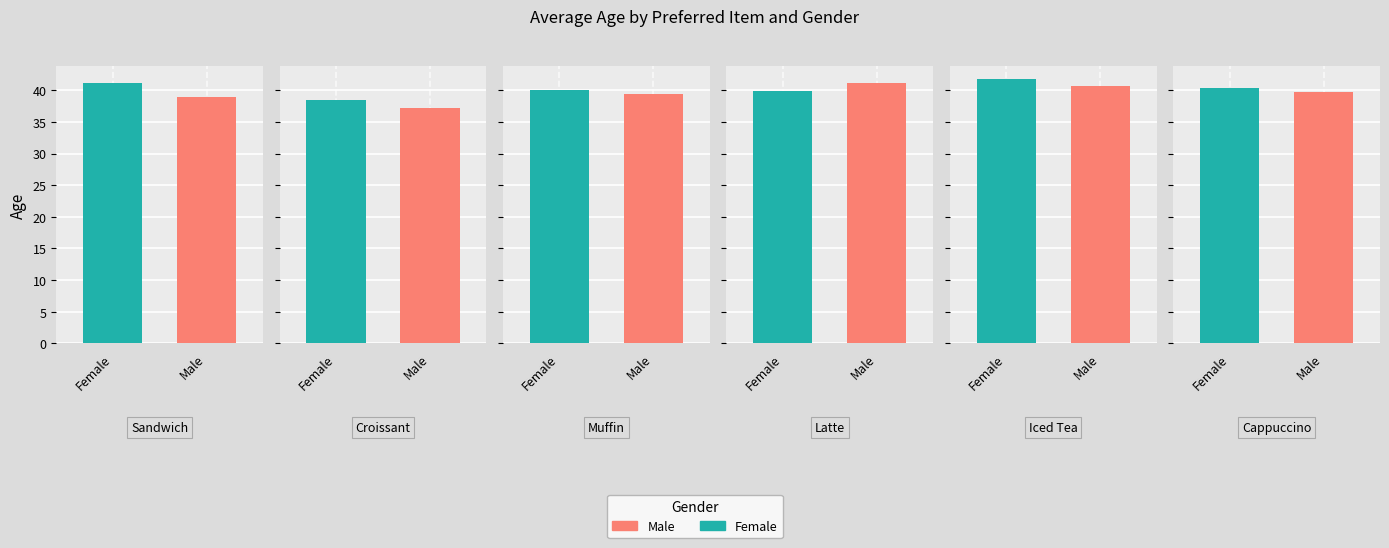

What value does the Female series have at Iced Tea?

41.7